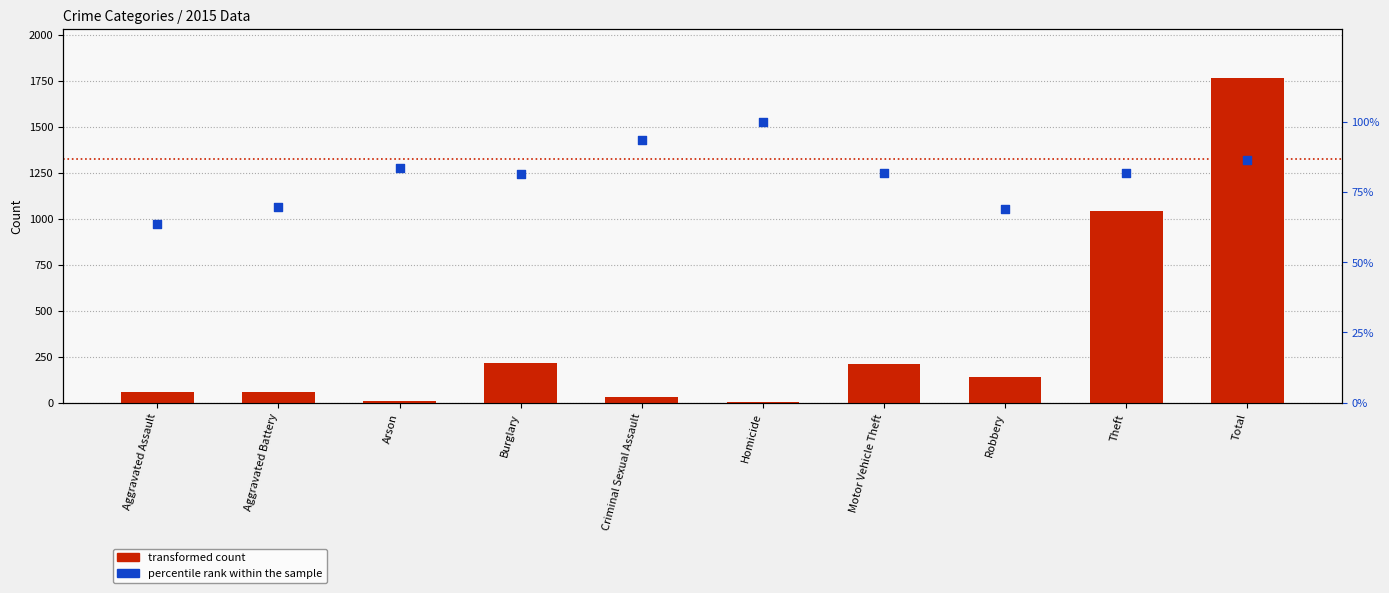

Which series has the largest Y range (max minus min)?

transformed count